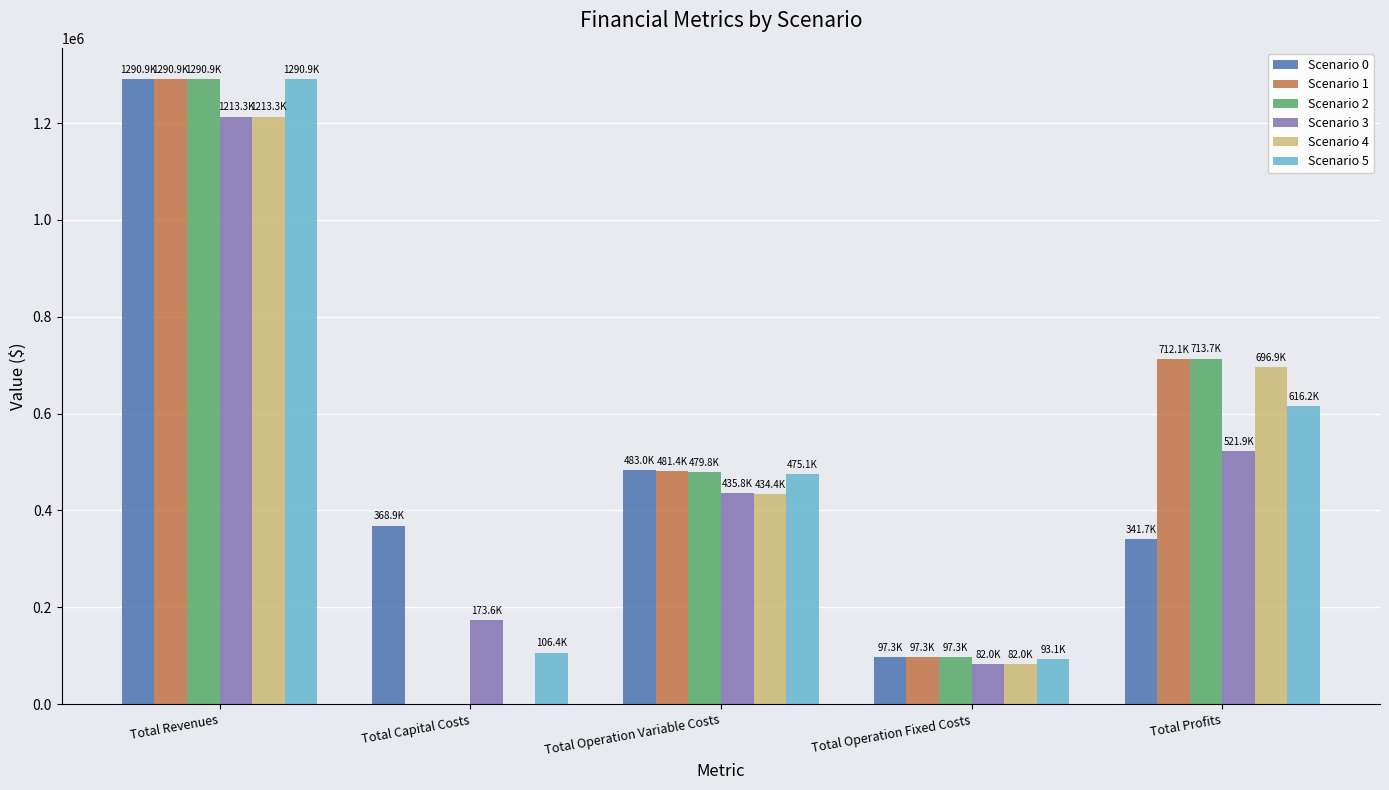

Is the value of Scenario 2 at Total Revenues greater than the value of Scenario 4 at Total Capital Costs?

Yes